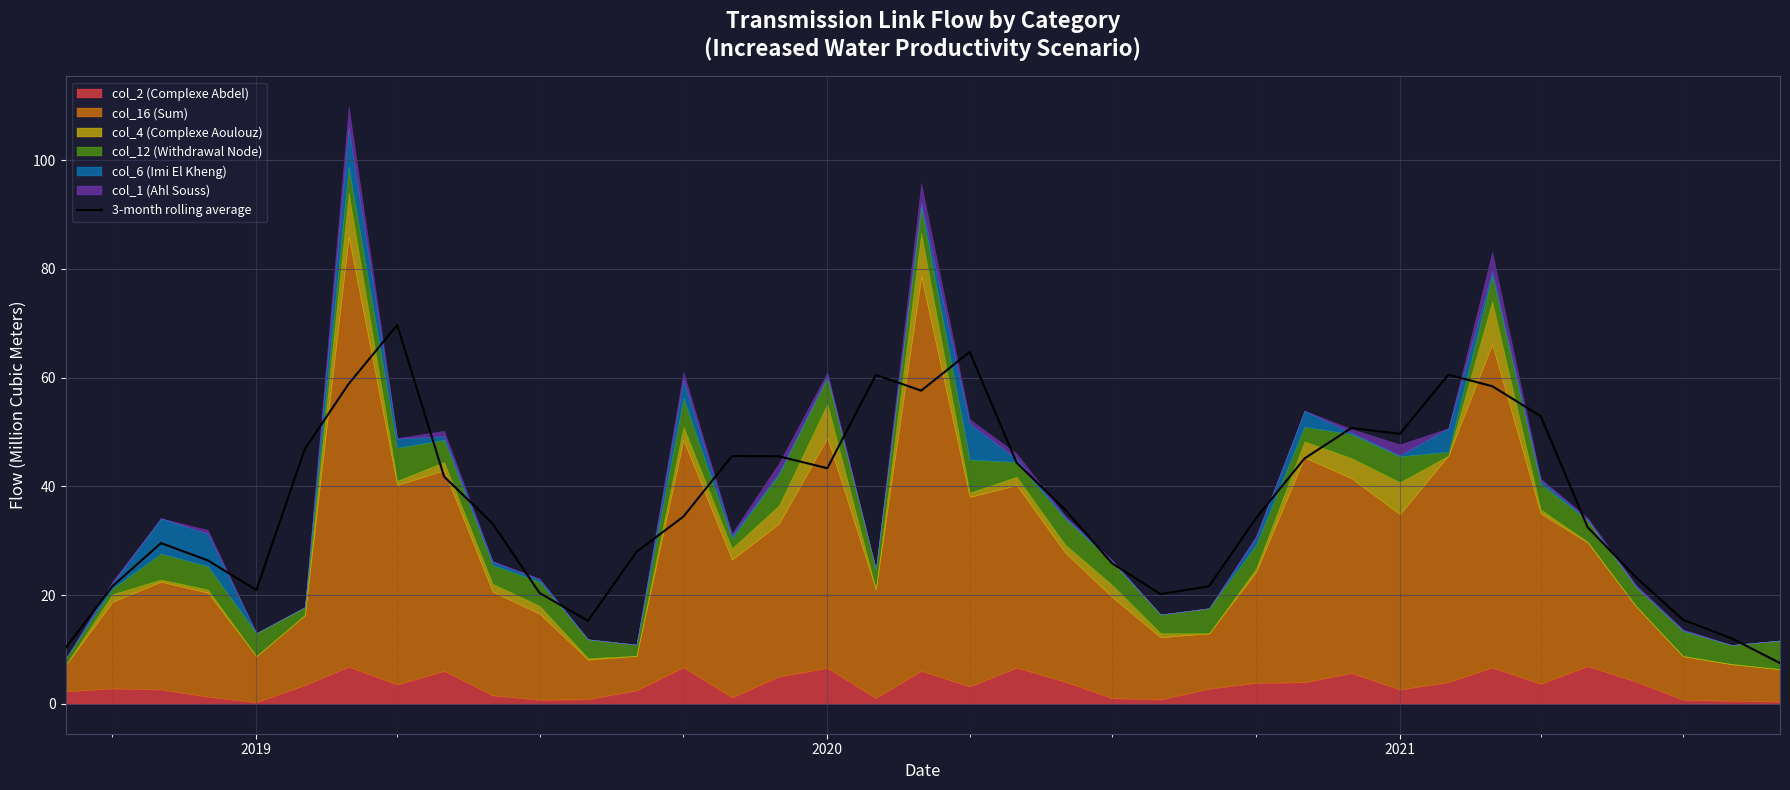

What is the maximum value for 3-month rolling average?

69.7